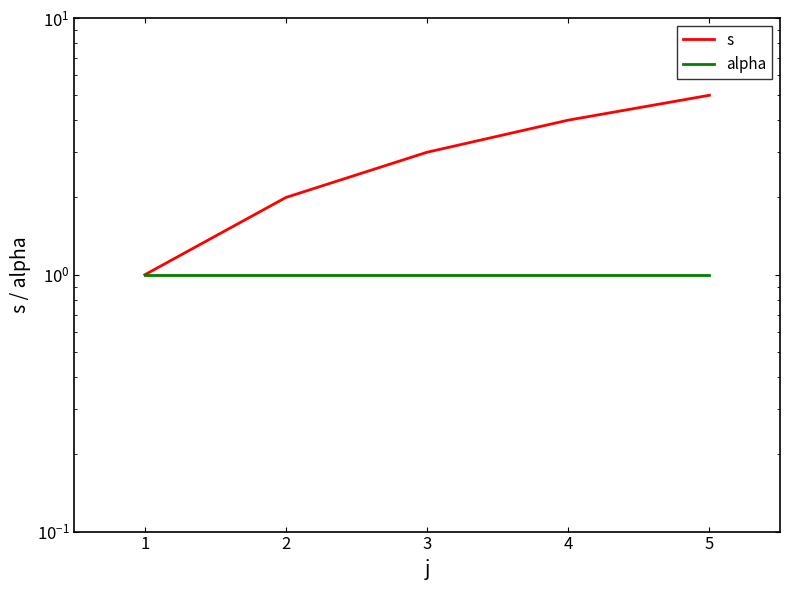

True or false: alpha and s intersect in this chart.

False